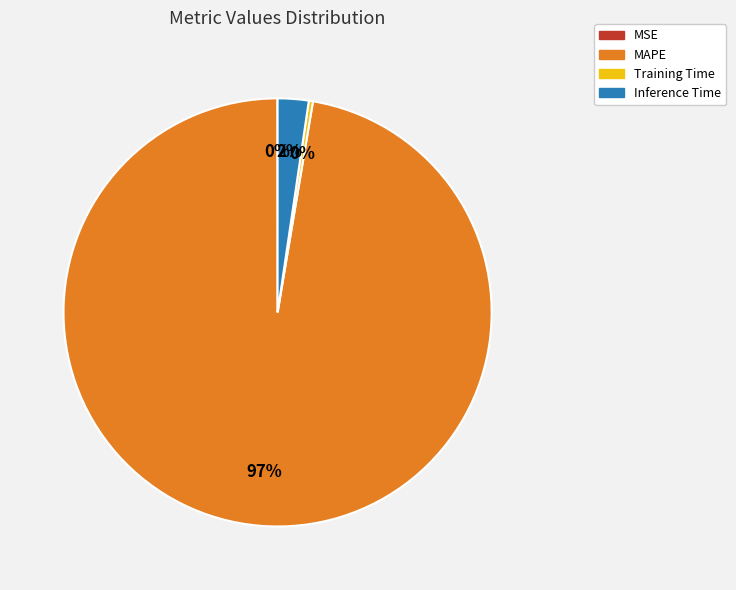

The Inference Time slice represents 11% of the pie. True or false?

False